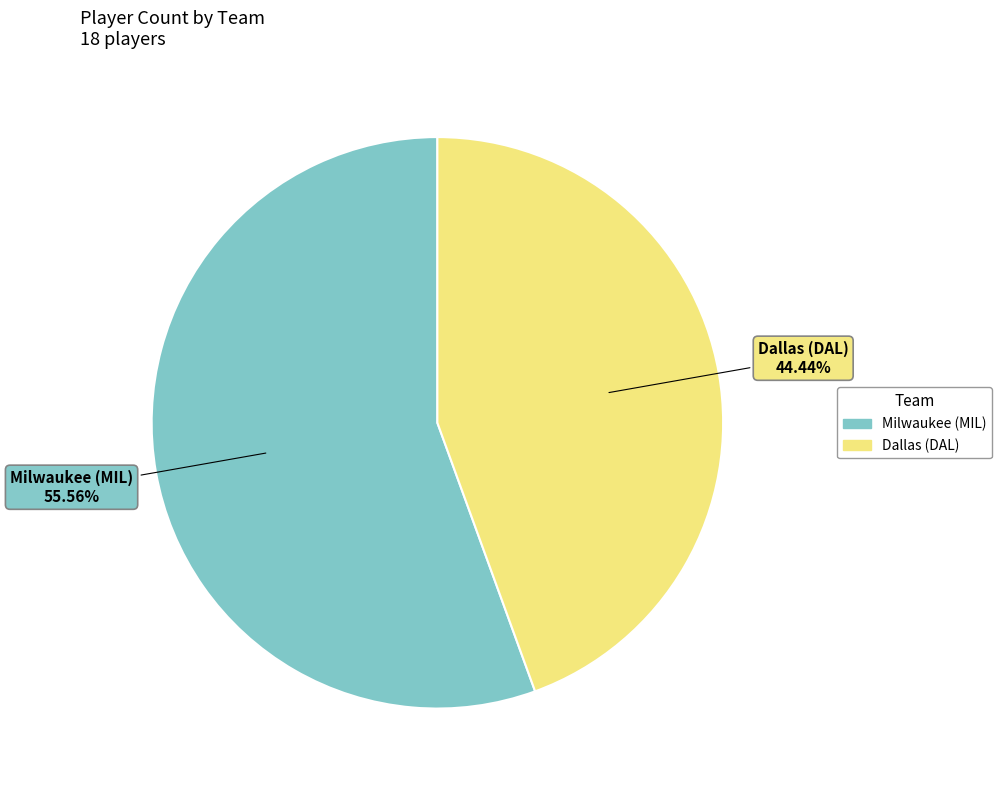

Is there any slice that represents more than half of the pie?

Yes